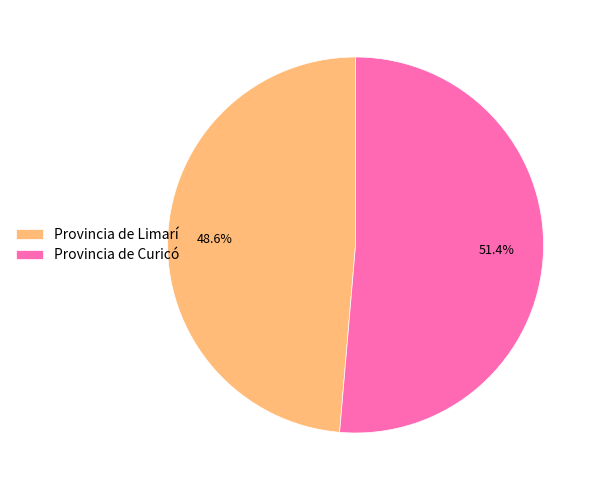

How many slices are in this pie chart?

2